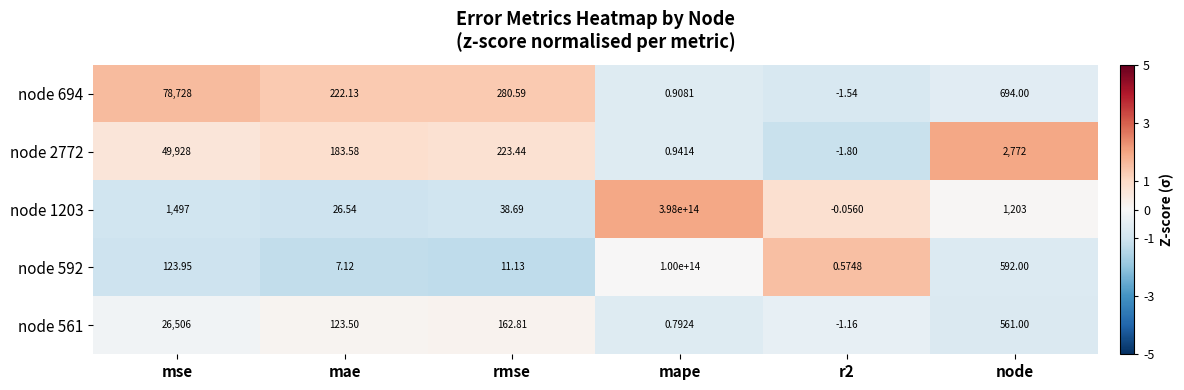

Which series has the largest total across all categories?

node 1203